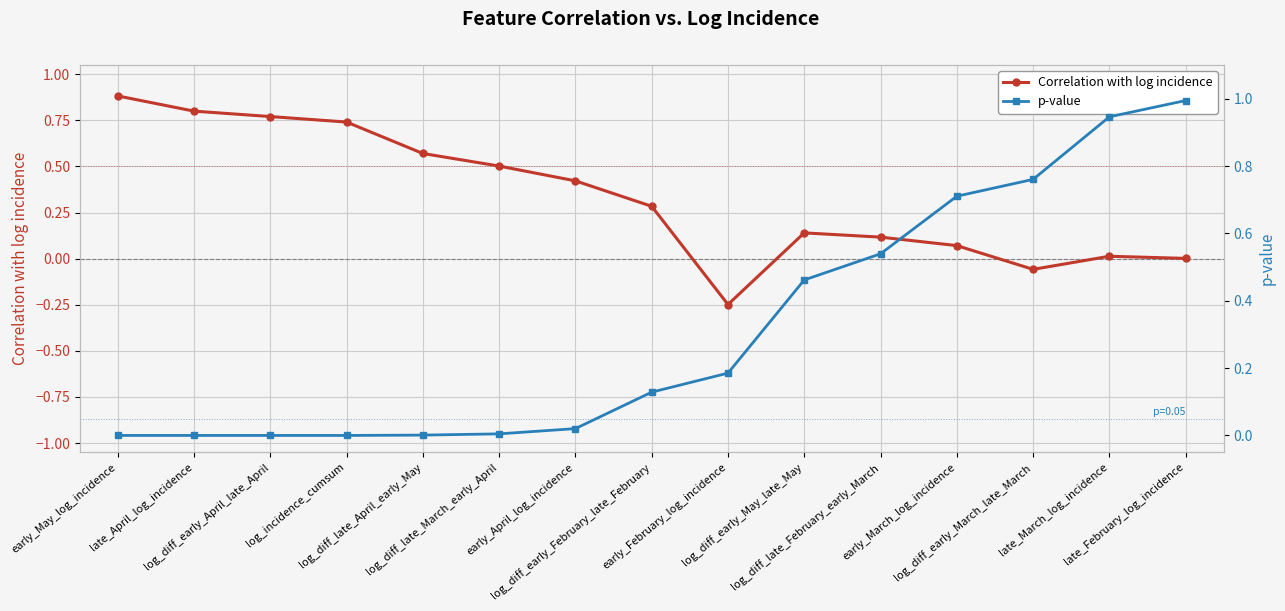

How many interior local valleys does the Correlation with log incidence series have?

2